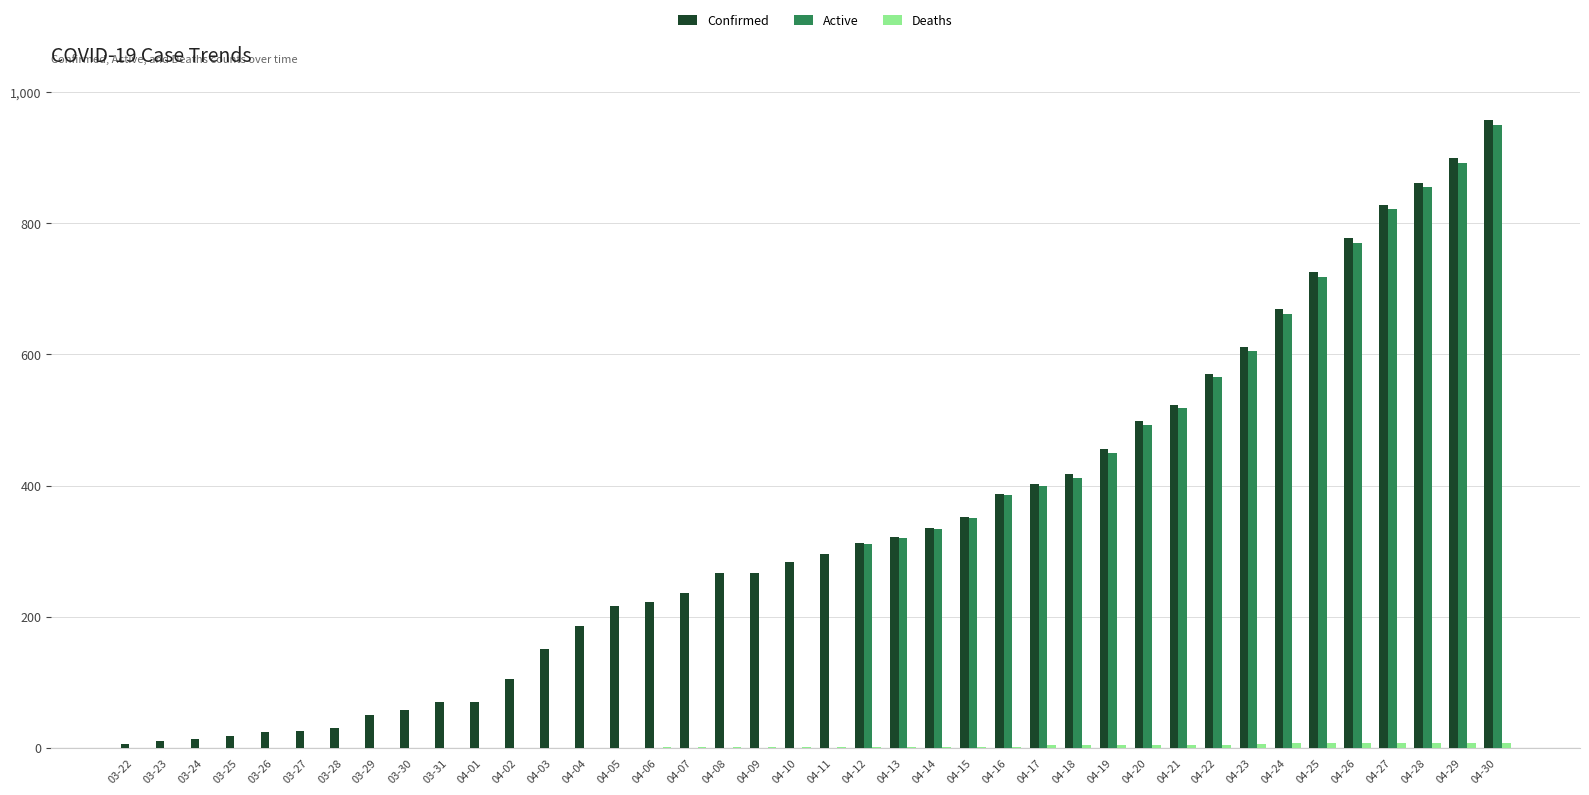

Is it true that Active equals -300 at 03-24?

False